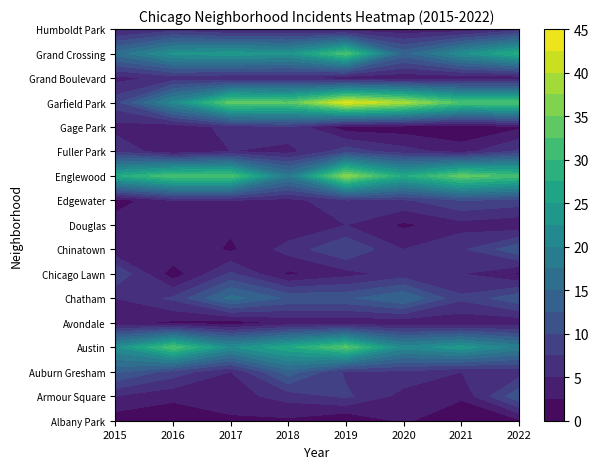

The Auburn Gresham series shows 5 at 3. True or false?

False